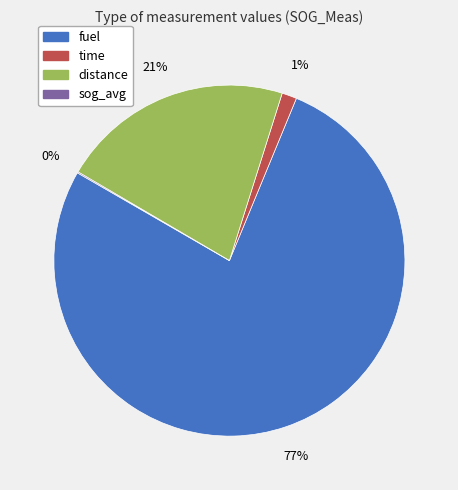

Which category has the biggest portion of the pie?

fuel